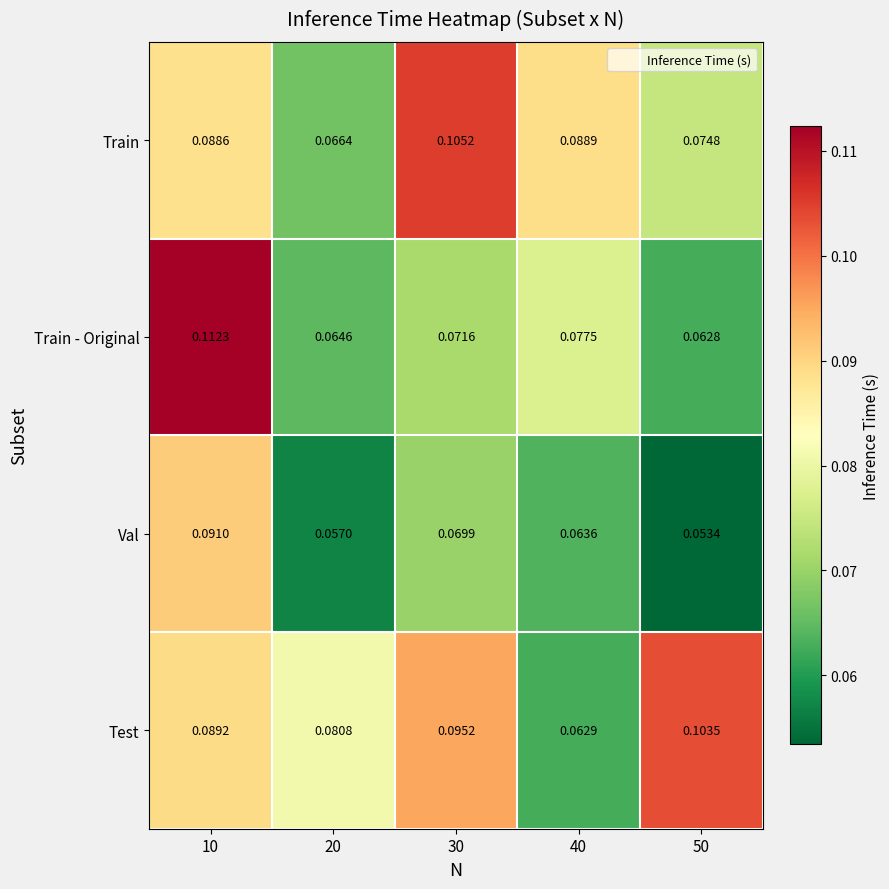

Which series has the largest range (max minus min)?

Train - Original